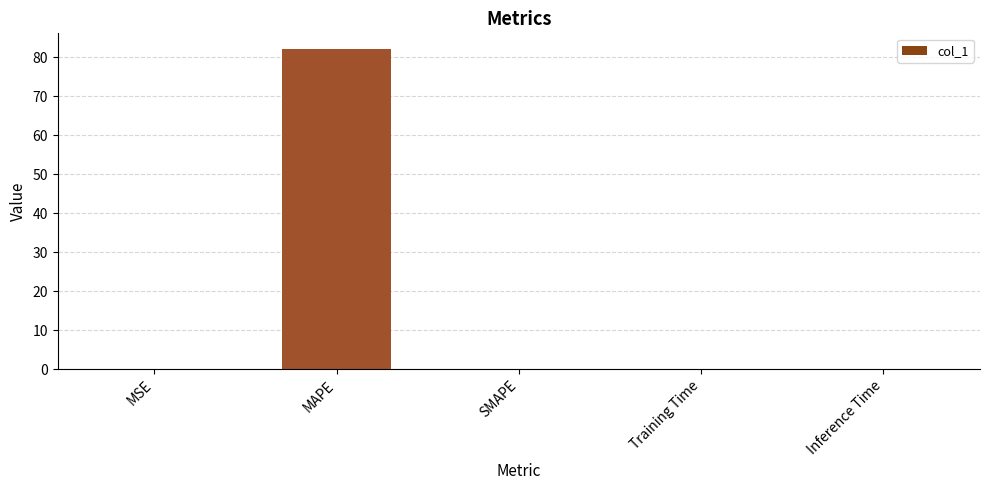

What is the sum of all values?

82.0